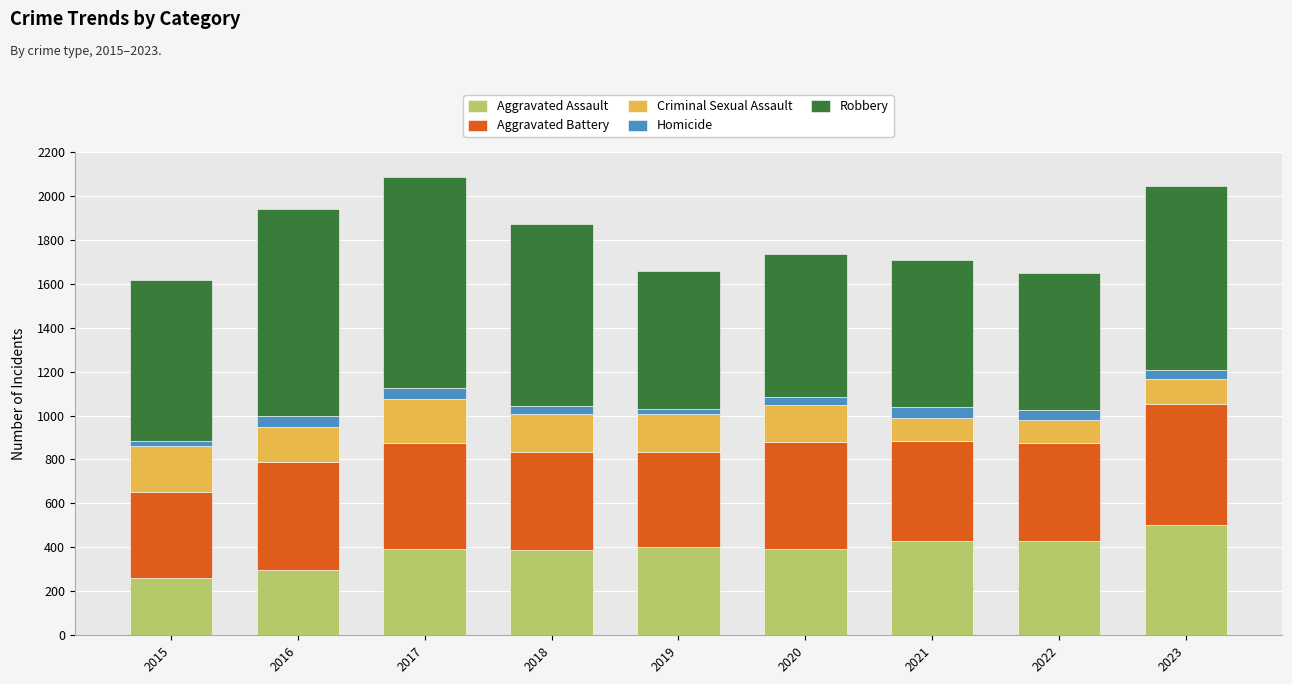

True or false: Aggravated Assault has a value of 502 at 2023.

True